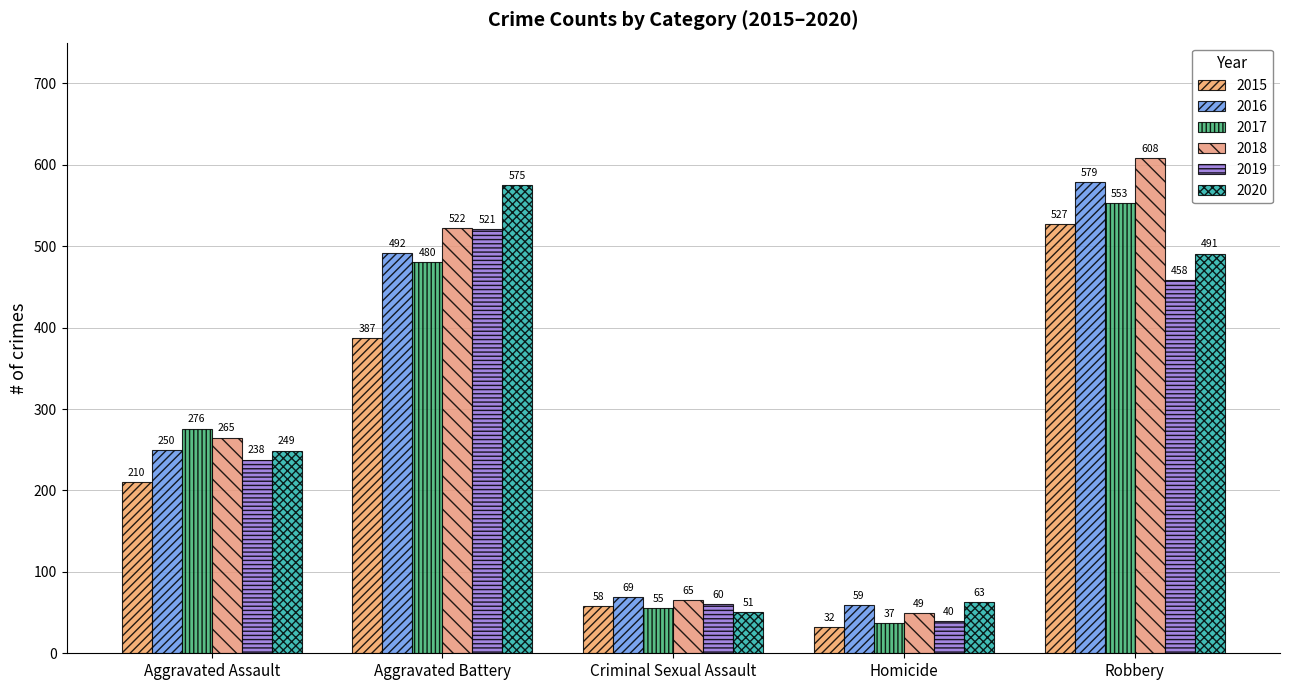

What is the label of the 2nd bar from the left?

Aggravated Battery